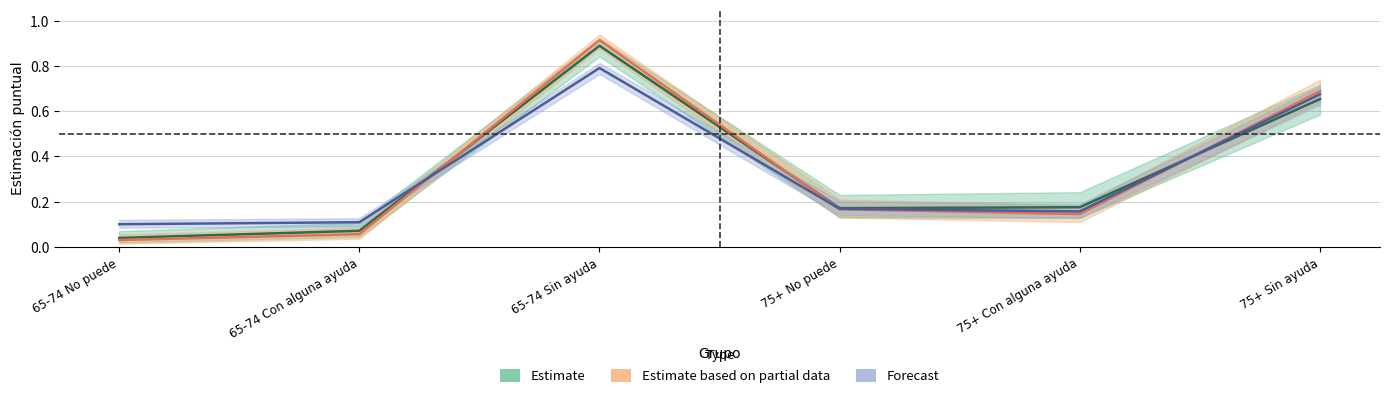

What are all the series names shown in the legend?

Estimate, Estimate based on partial data, Forecast